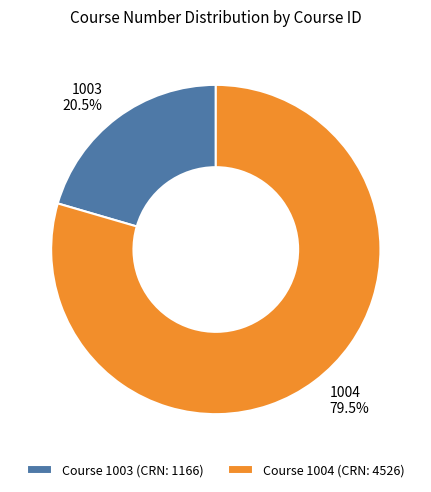

Which slice is the largest?

Course 1004 (CRN: 4526)